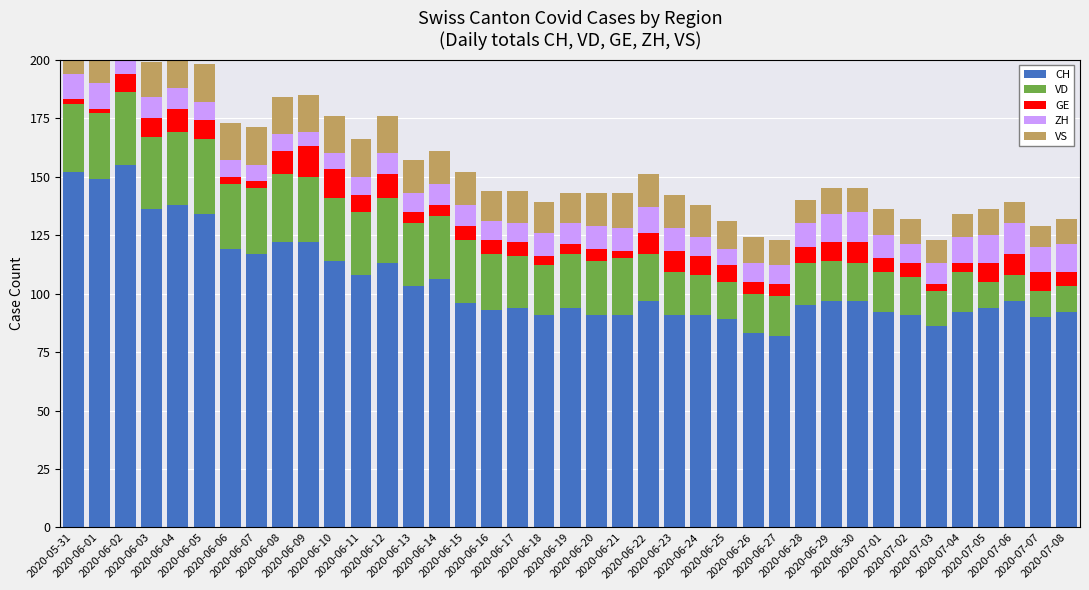

How many groups of bars are there?

39